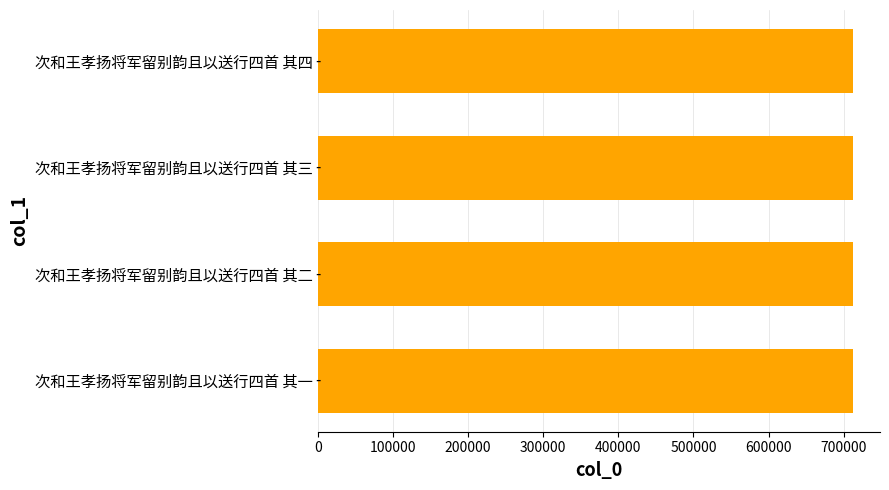

What is the approximate value at 次和王孝扬将军留别韵且以送行四首 其二?

712757